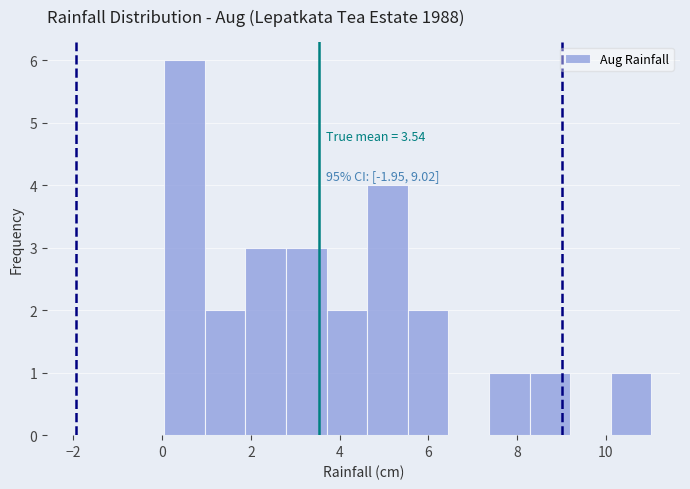

Which range on the x-axis has the tallest bar?

0.0 to 1.0